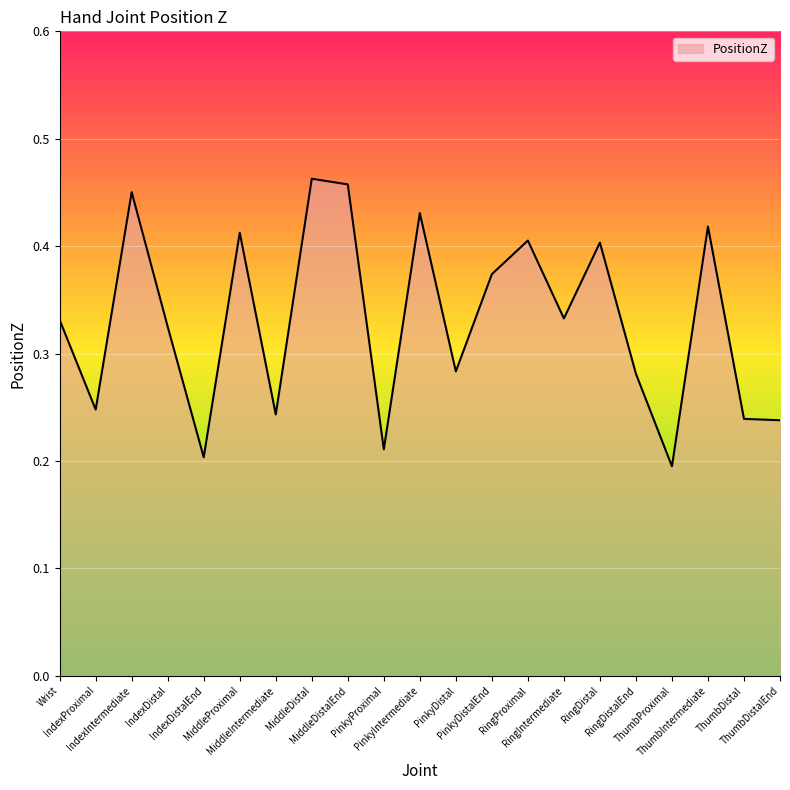

True or false: there are more than 1 points higher than both neighbors.

True